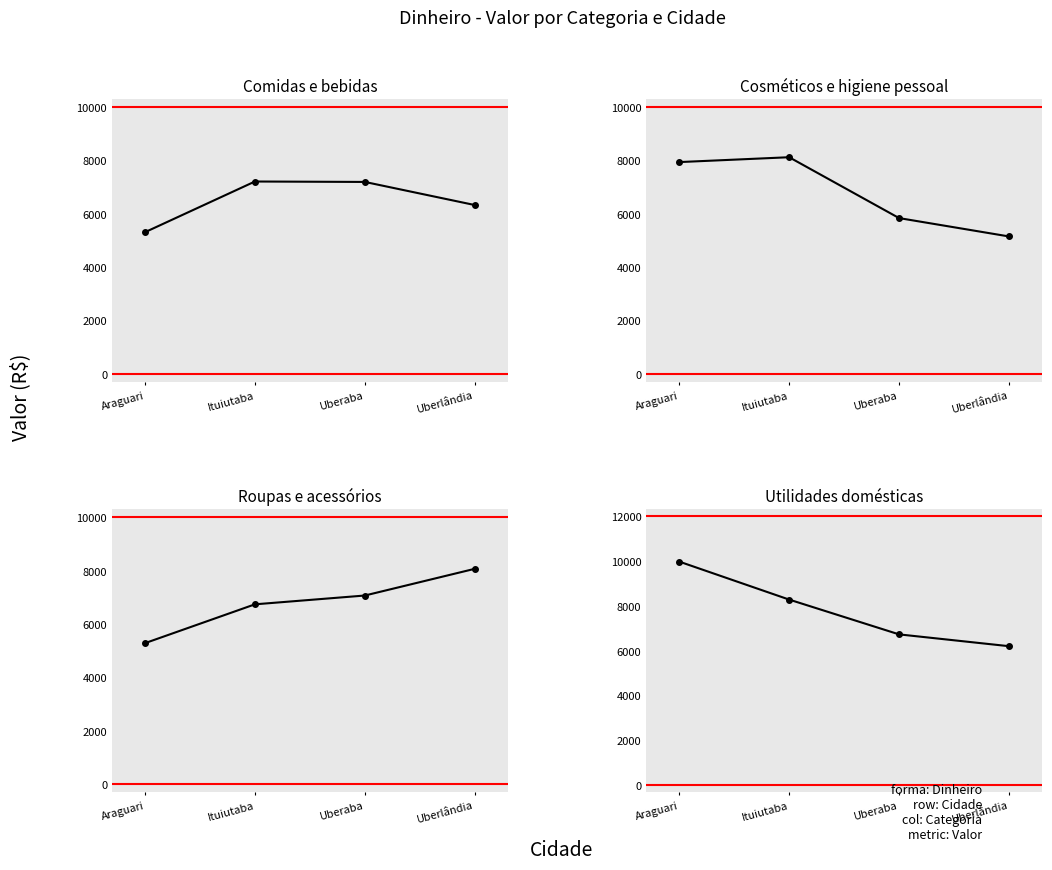

What is the minimum value for Roupas e acessórios?

5278